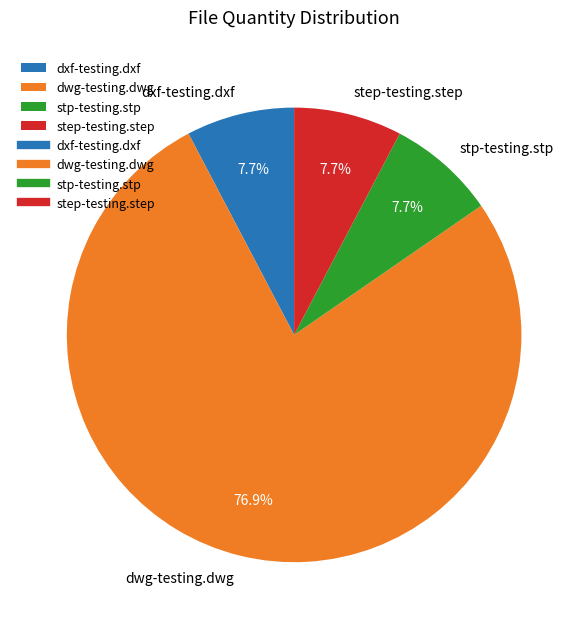

To the nearest percent, what is the difference between the largest and smallest slice percentages?

69%